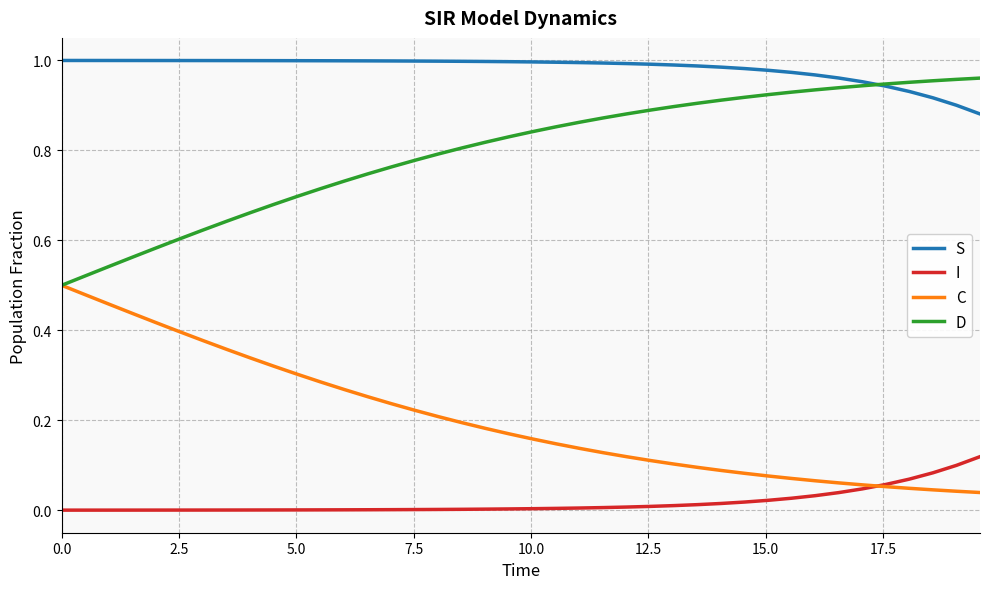

List the series in order of their overall mean, highest first.

S, D, C, I